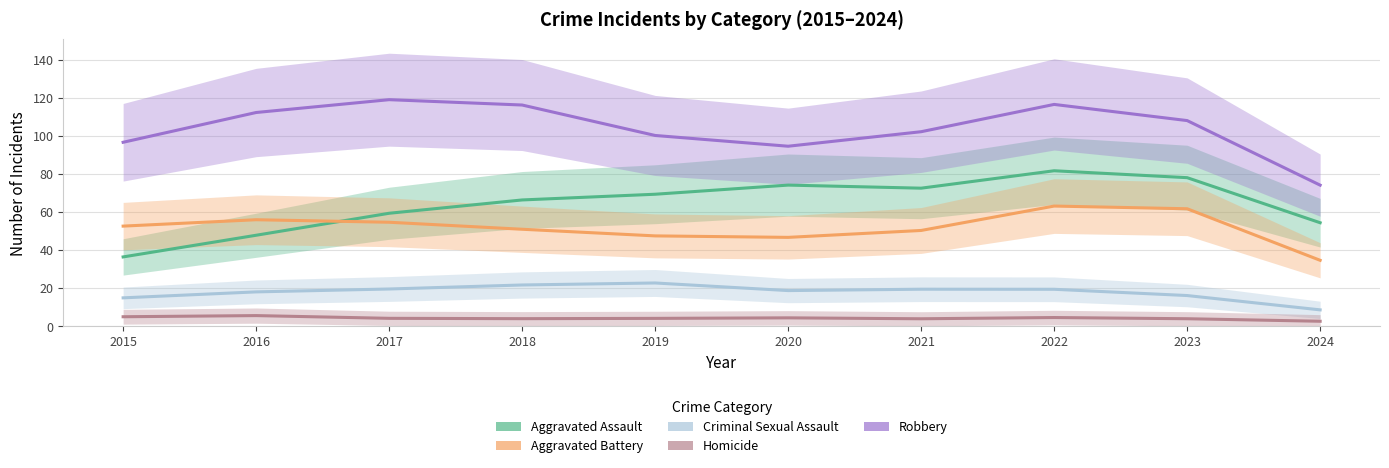

At which label does Robbery first exceed 108?

2016